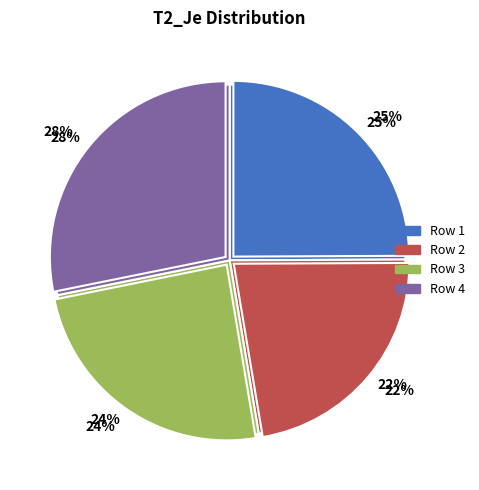

Which slice is the largest?

4